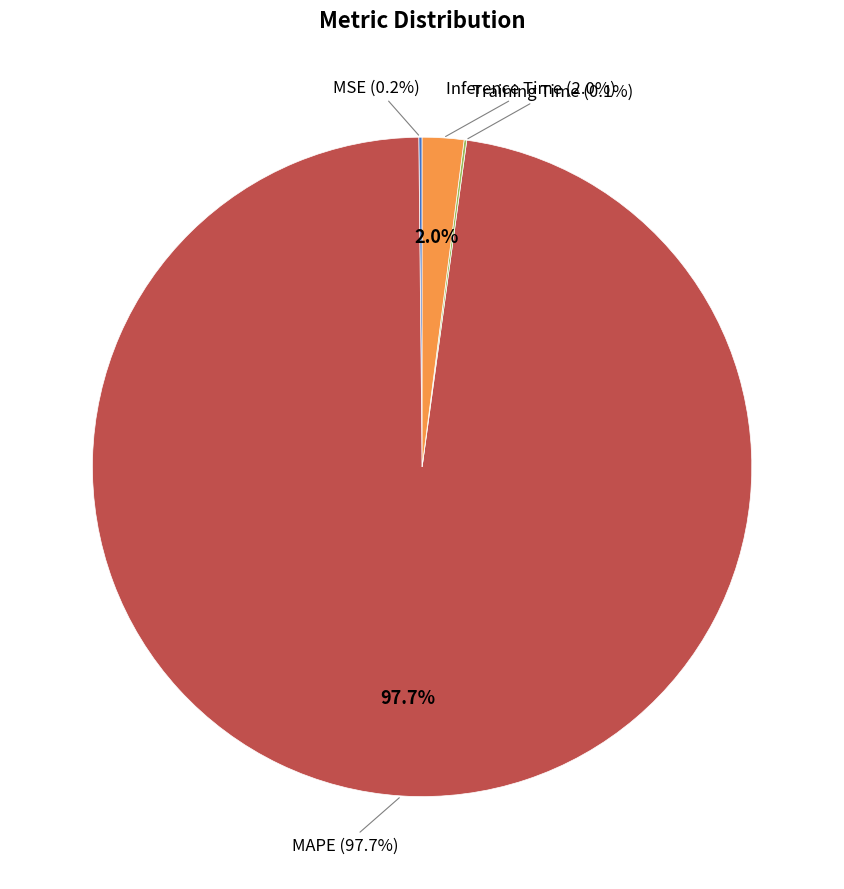

Do Inference Time and MAPE together represent more than half of the pie?

Yes